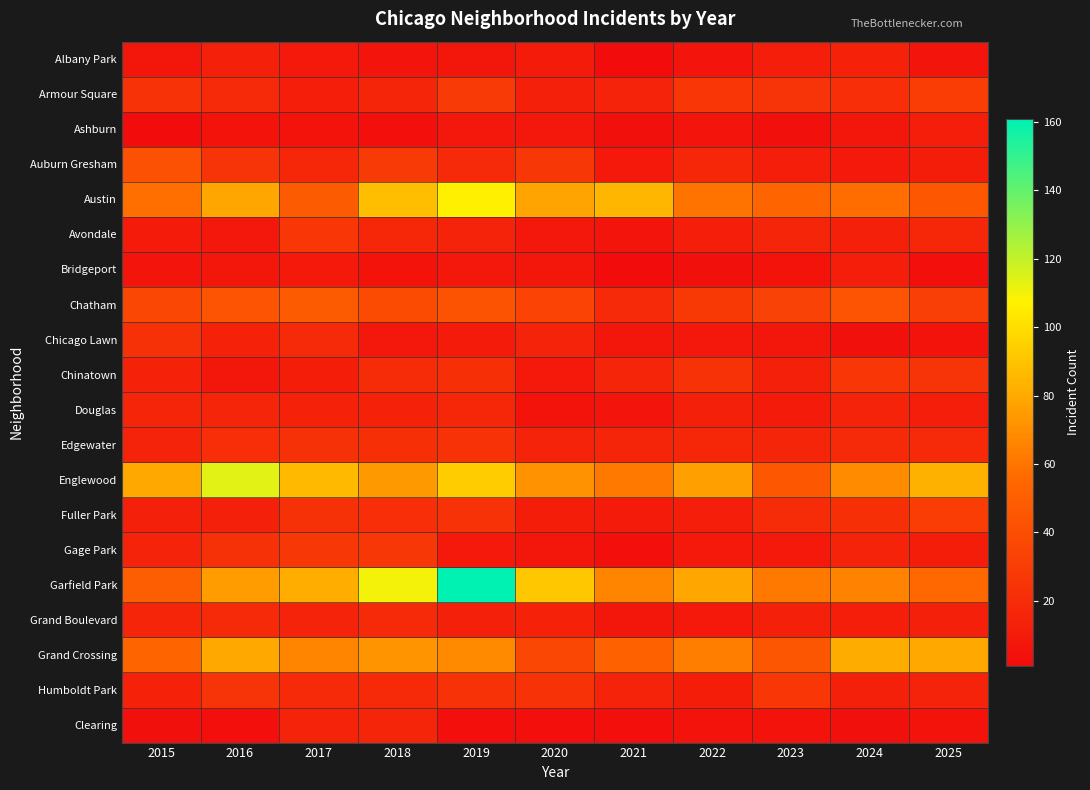

How many categories are shown in the chart?

11